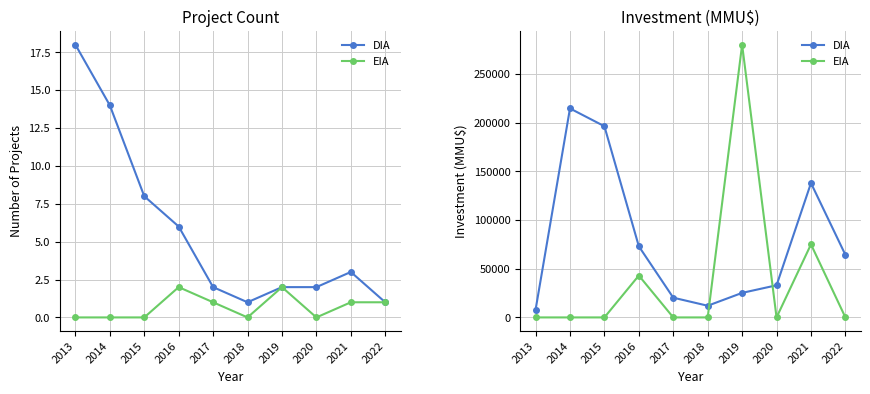

Which series has the widest spread of values?

EIA